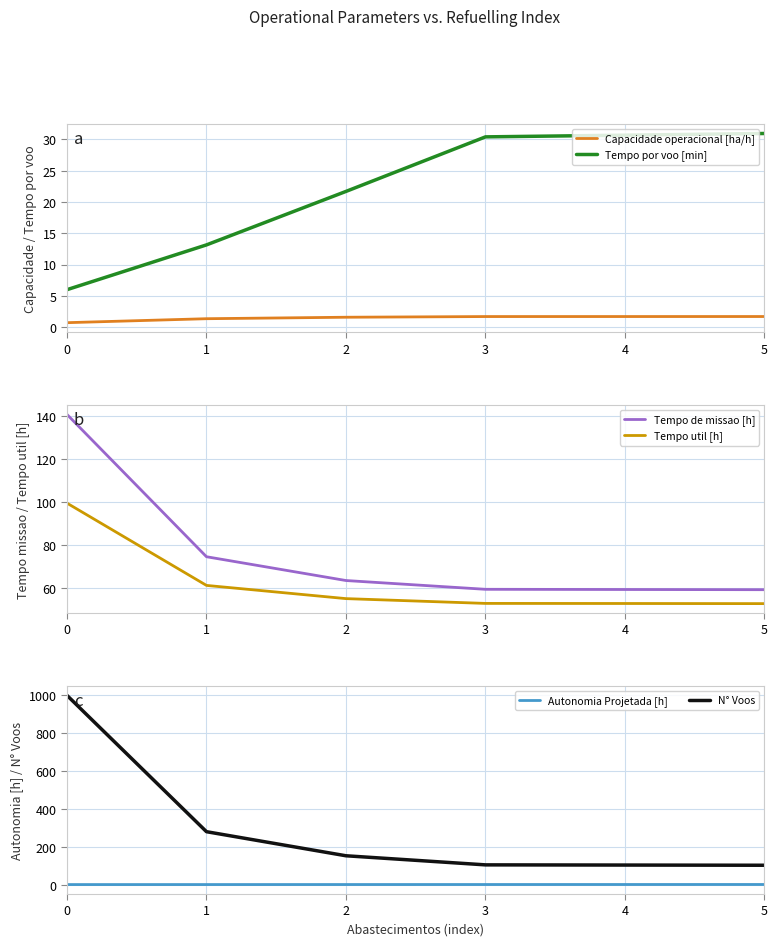

At how many categories does at least one series exceed 830?

1